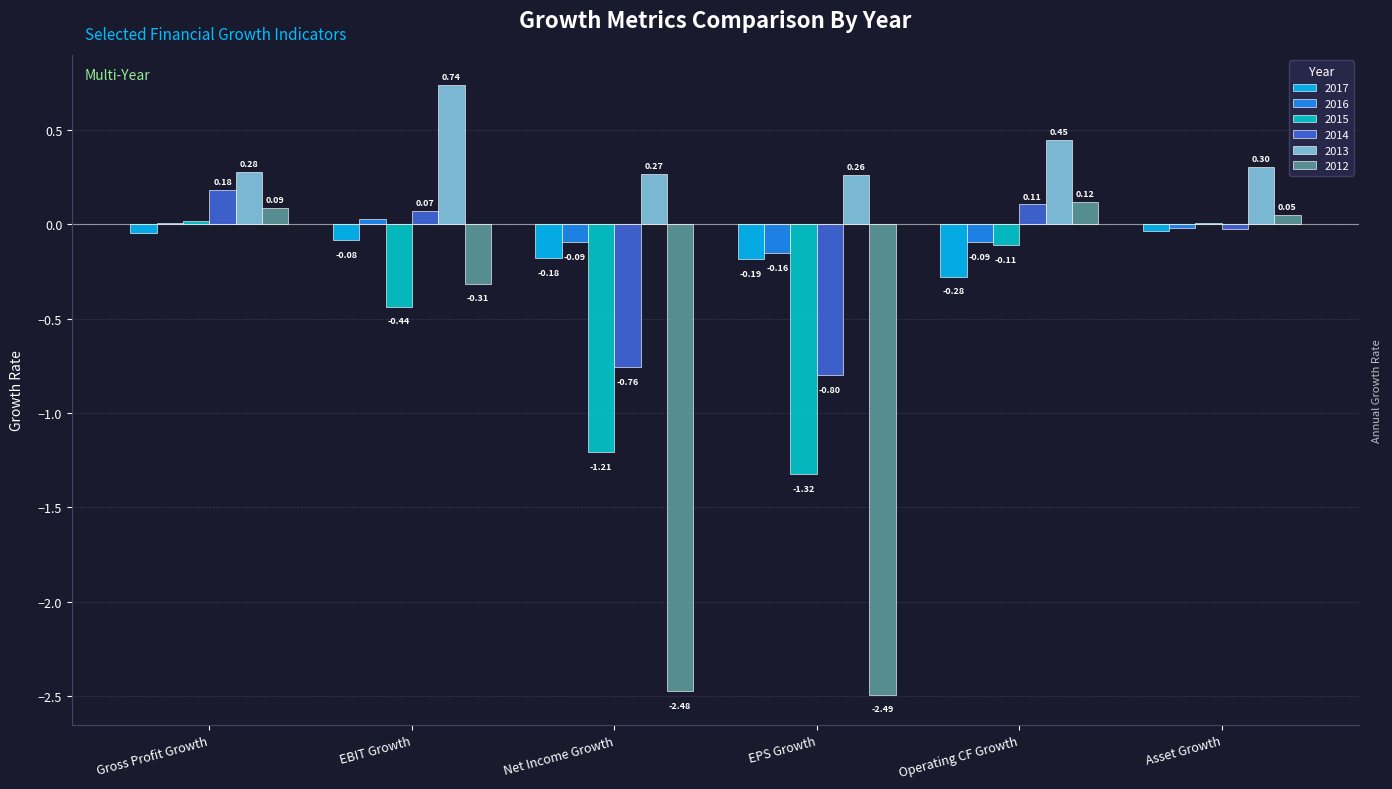

What is the sum of the 2013 values at Asset Growth and Gross Profit Growth?

0.6